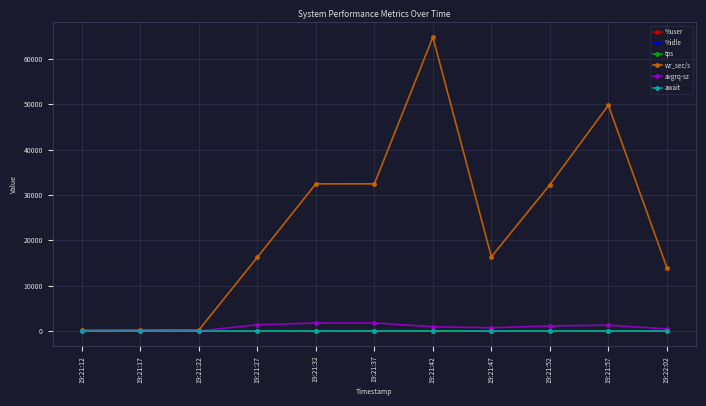

What is the total value across all series at 19:21:12?

317.5